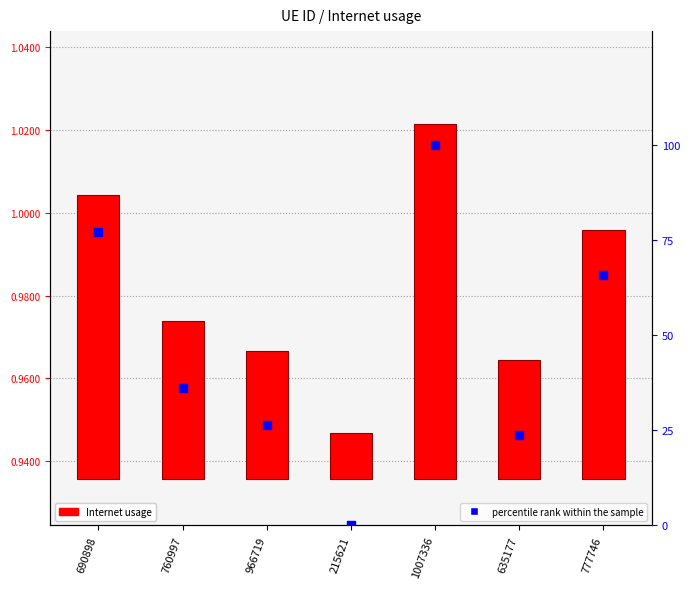

What are all the series names shown in the legend?

Internet usage, percentile rank within the sample